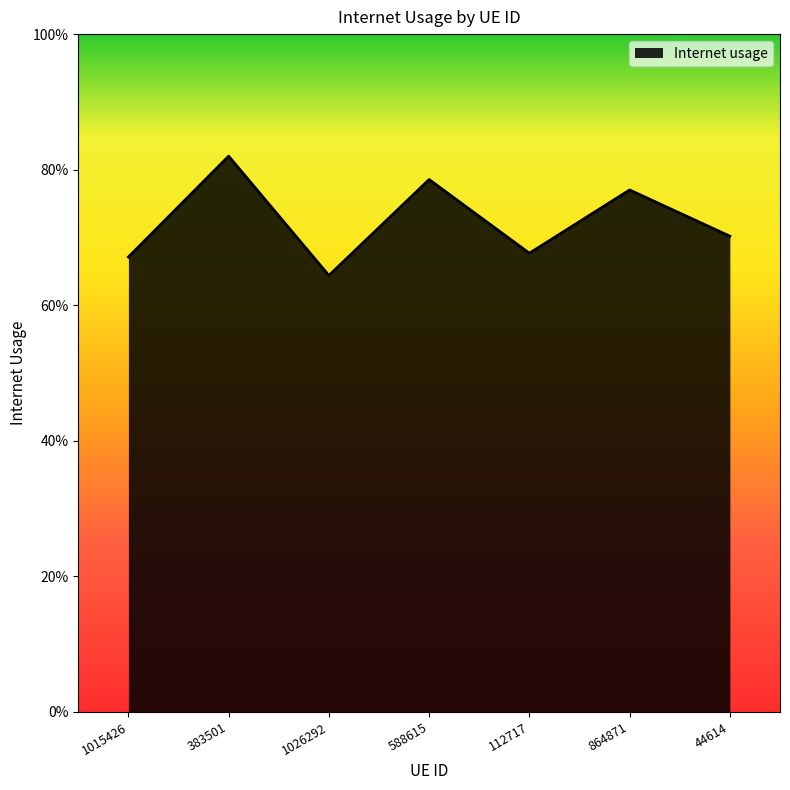

Reading left to right, extract all data points from this chart.

1015426=0.7	383501=0.8	1026292=0.6	588615=0.8	112717=0.7	864871=0.8	44614=0.7